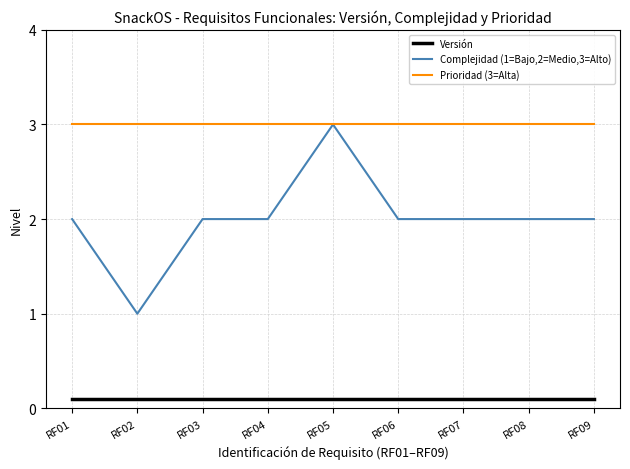

How many lines are shown in the chart?

3